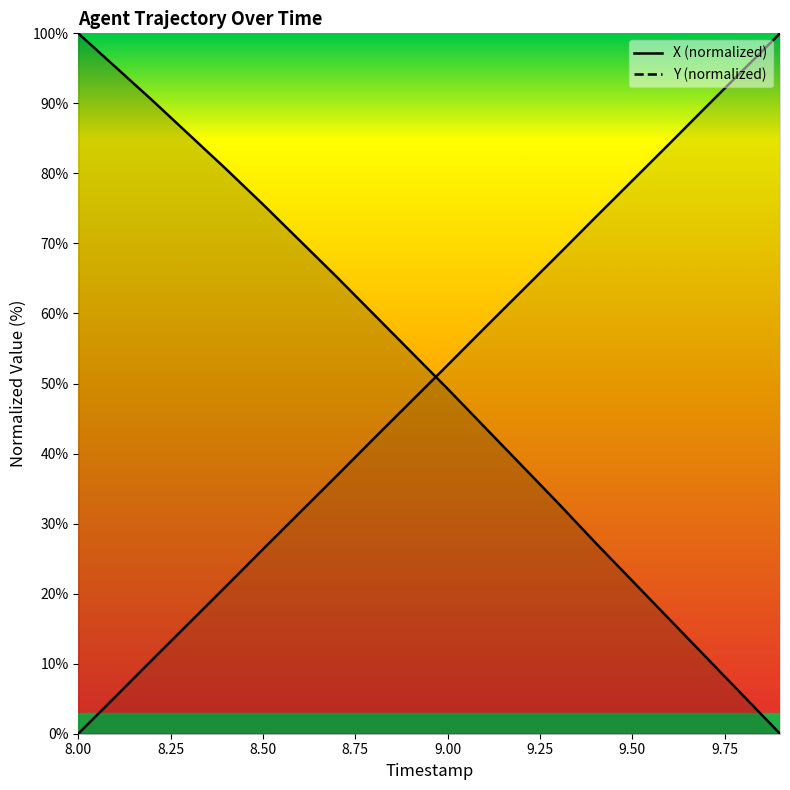

List the labels in order of X value, smallest first.

9.9, 9.8, 9.7, 9.6, 9.5, 9.4, 9.3, 9.2, 9.1, 9.0, 8.9, 8.8, 8.7, 8.6, 8.5, 8.4, 8.3, 8.2, 8.1, 8.0